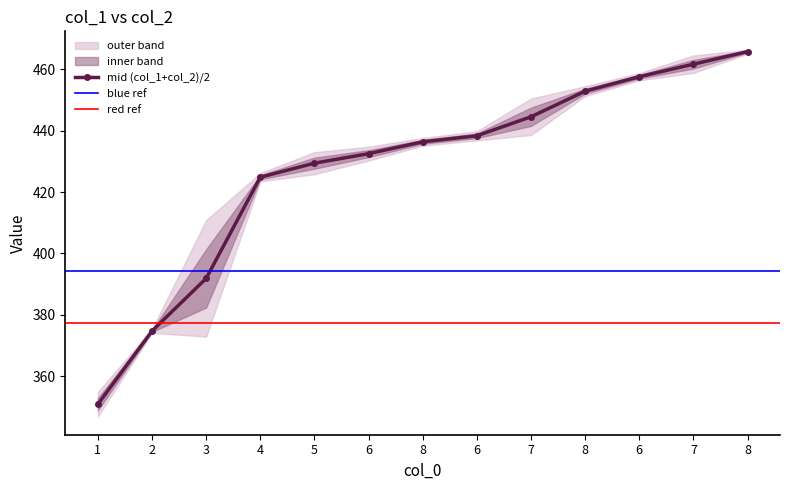

What is the approximate value at 8?

452.9